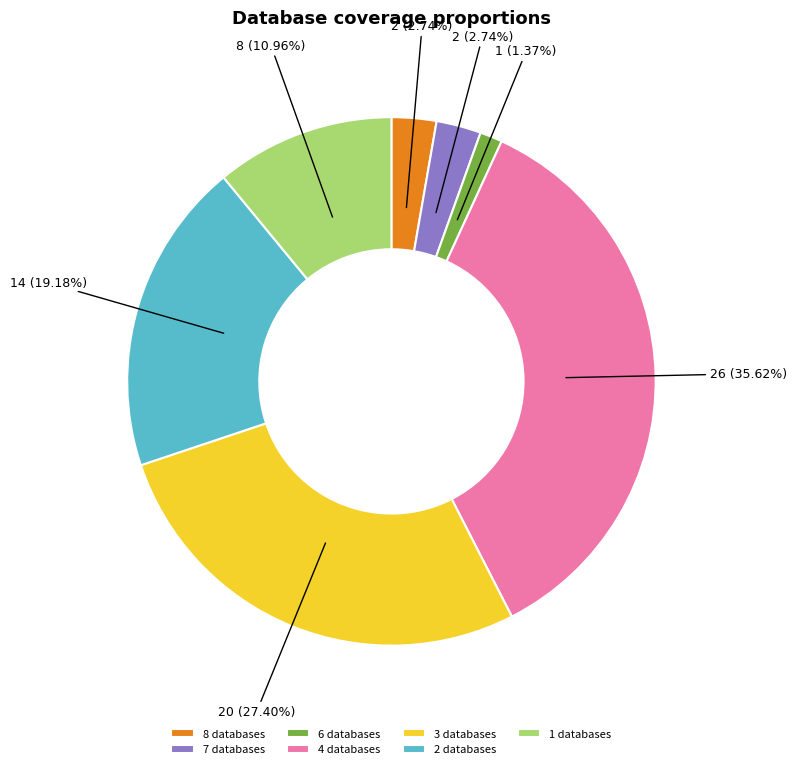

What is the ratio of the value at 4 databases to the value at 2 databases?

1.9